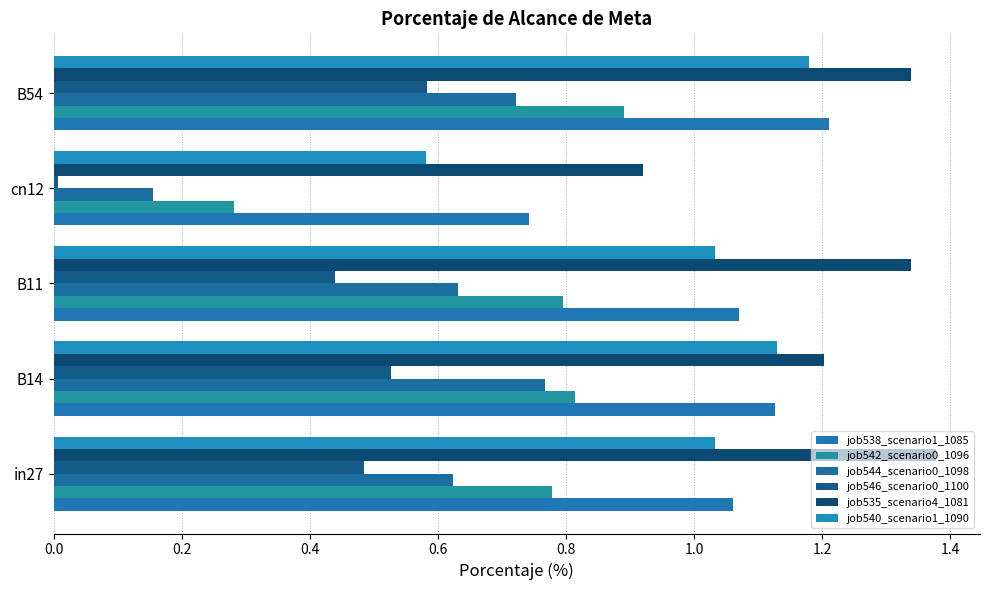

How many data points in job538_scenario1_1085 are less than 1?

1